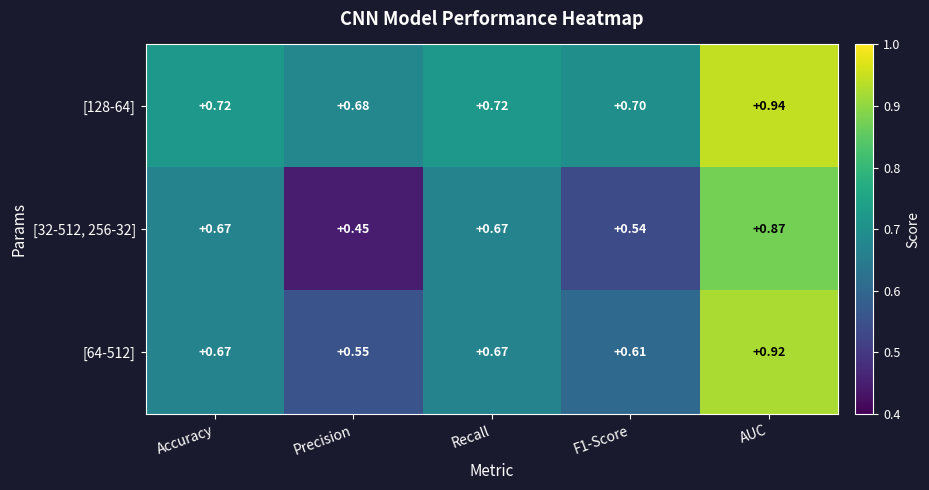

Which series has the largest total across all categories?

[128-64]